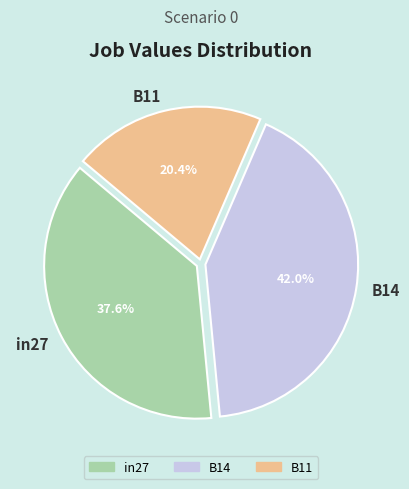

To the nearest percent, what is the difference between the in27 and B14 slice percentages?

4%